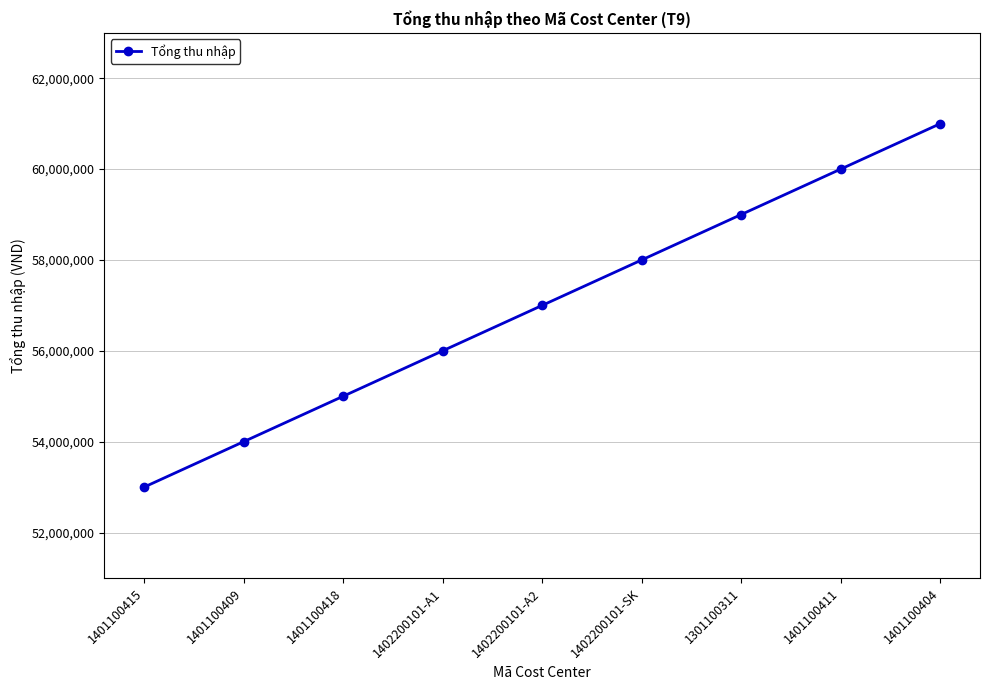

How many values are between 55000000 and 59000000?

5